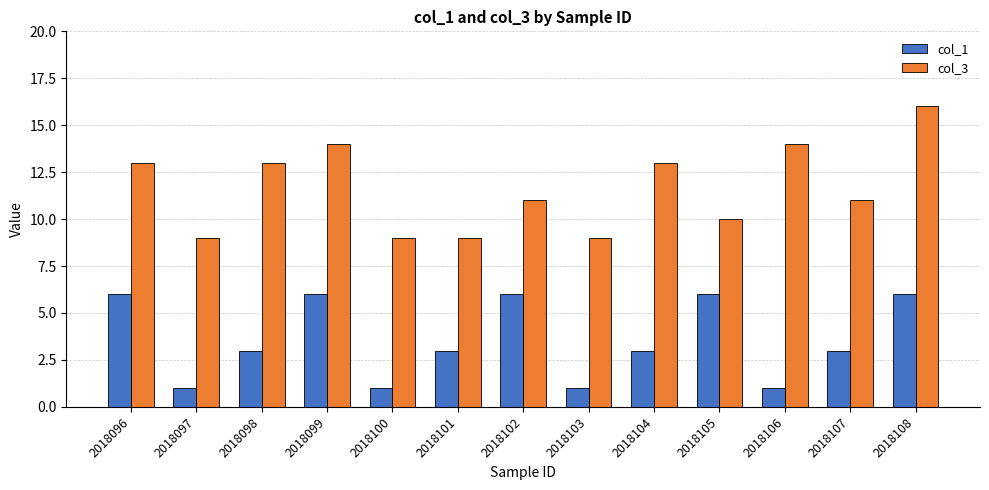

What is the spread (max minus min) of values at 2018108?

10